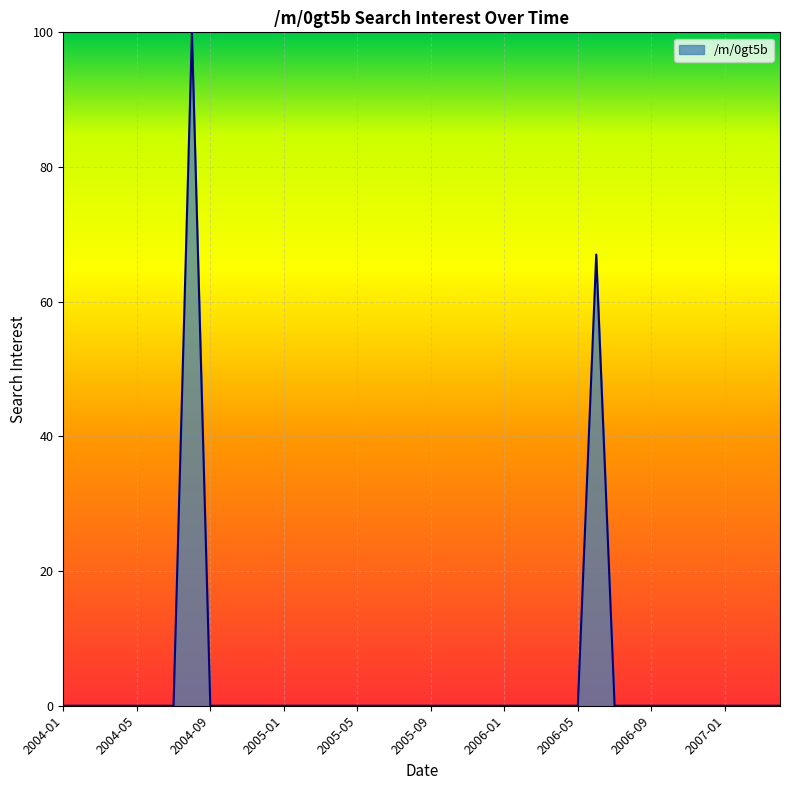

What is the difference between the maximum and minimum values?

100